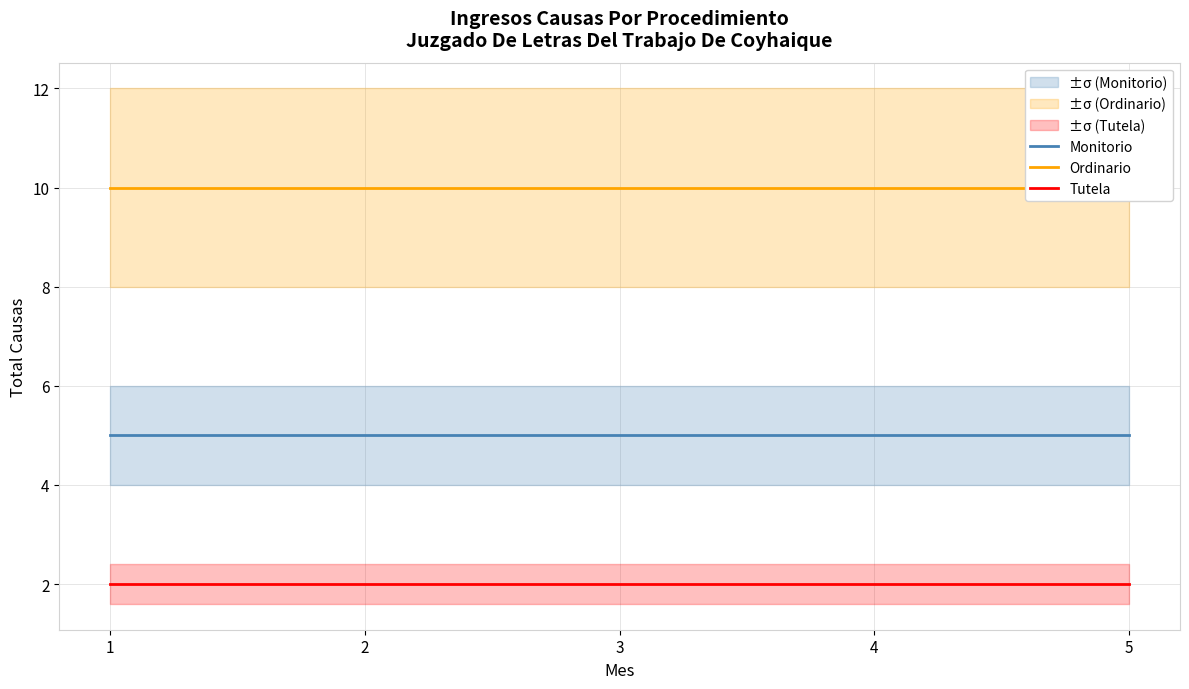

True or false: Tutela has more than 1 interior local peaks.

False